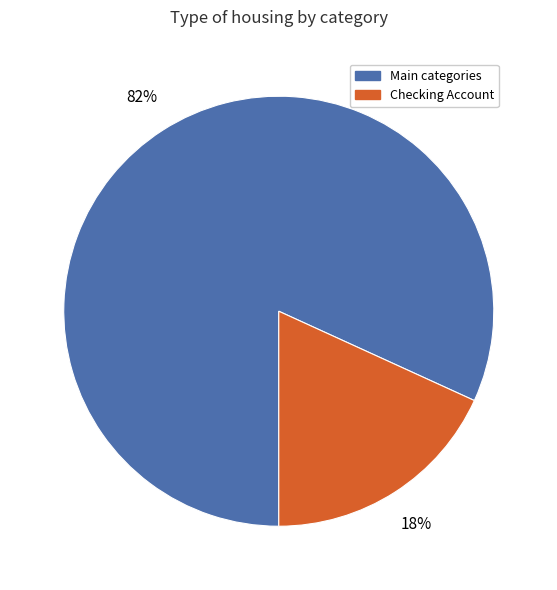

Do Checking Account and Main categories together represent more than half of the pie?

Yes